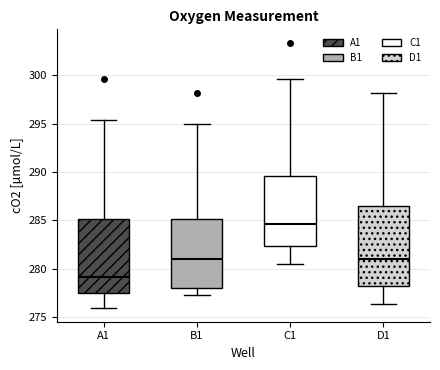

Reading left to right, transcribe this box plot: for each box, give where its median line is, the range the box spans, and where its two whiskers end, as read against the y-axis. The values are not printed on the chart, so give them approximately, as read against the axis.

A1: median 279.0, box 277.5 to 285.0, whiskers 276.0 to 295.5
B1: median 281.0, box 278.0 to 285.0, whiskers 277.5 to 295.0
C1: median 284.5, box 282.5 to 289.5, whiskers 280.5 to 299.5
D1: median 281.0, box 278.0 to 286.5, whiskers 276.5 to 298.0